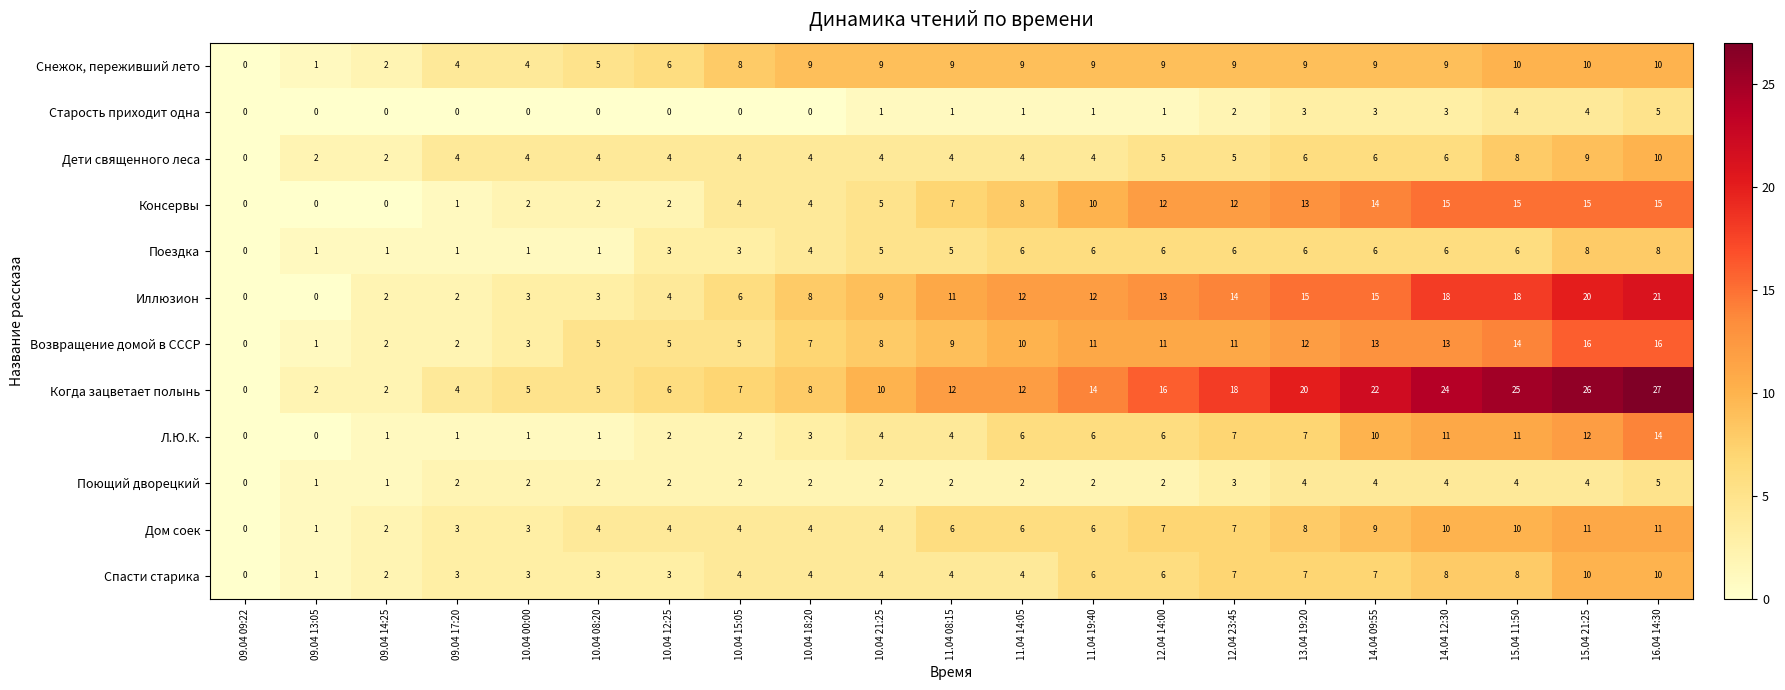

What is the maximum value for Л.Ю.К.?

14